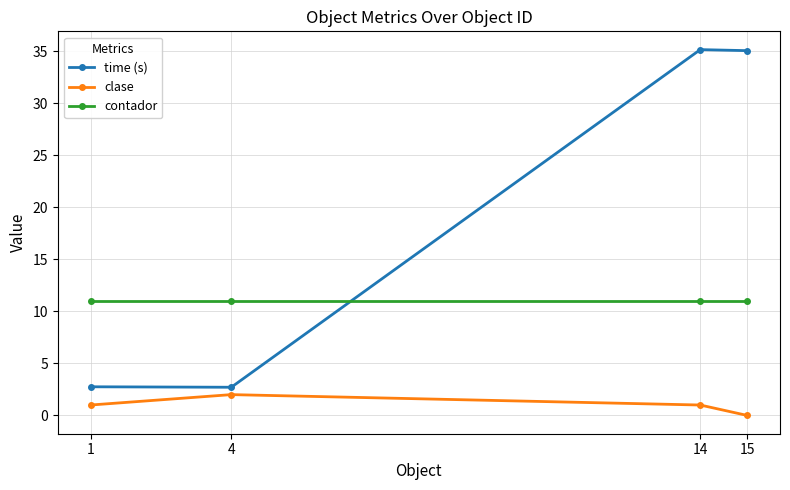

Rank the series by their maximum value, from highest to lowest.

time (s), contador, clase